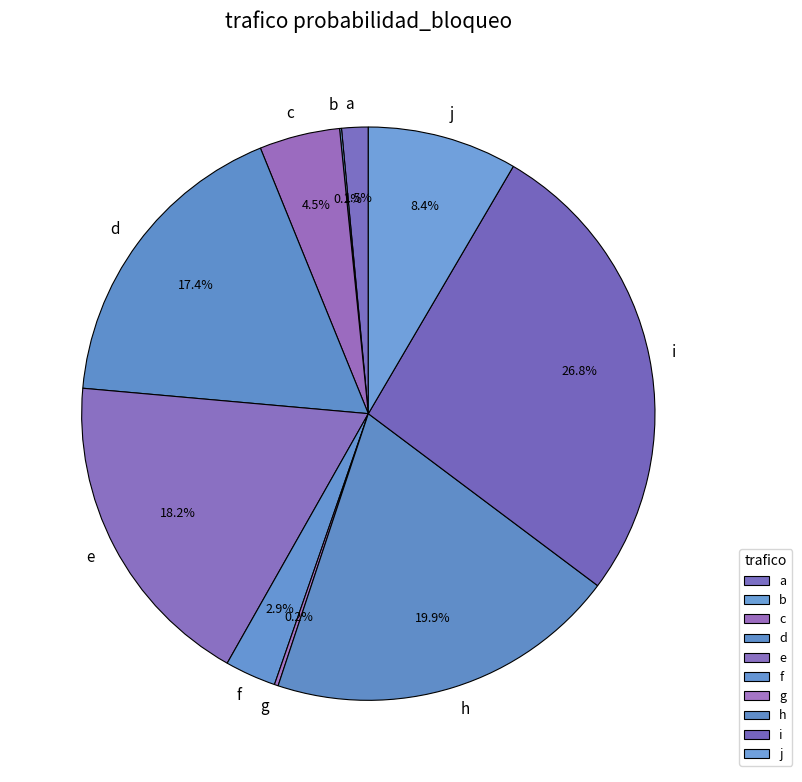

Is there a majority slice in this chart?

No